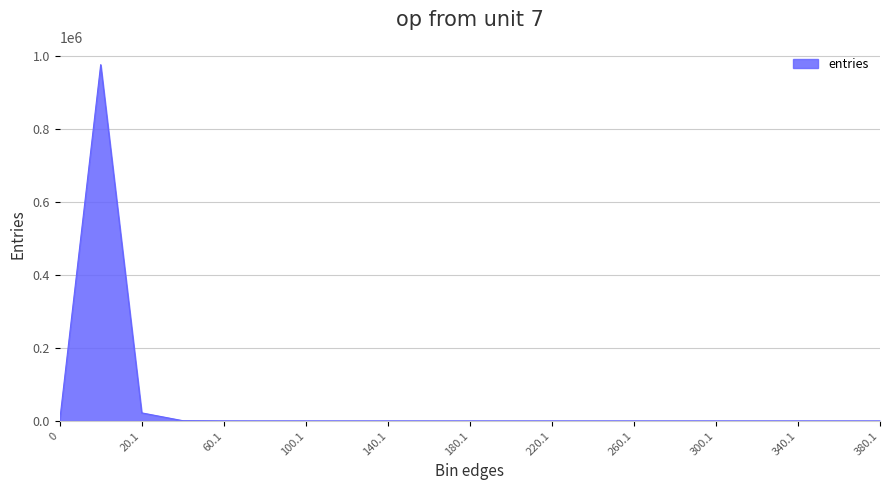

What is the difference between the second highest and second lowest values?

22144